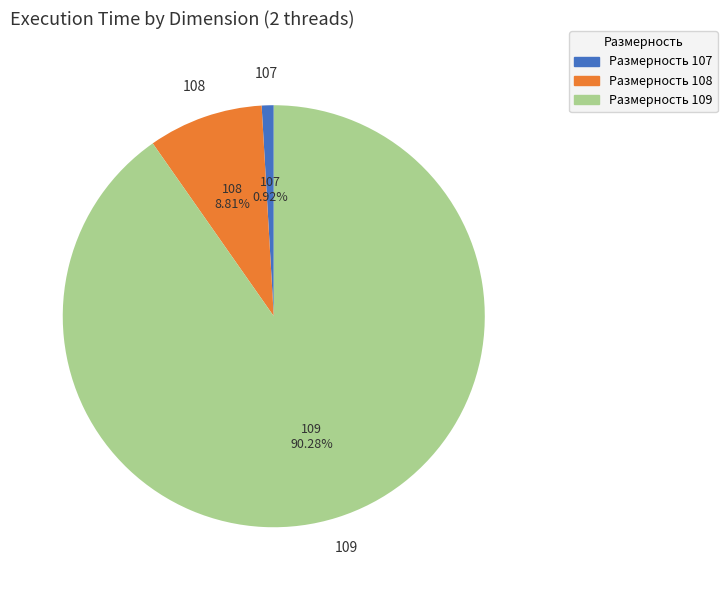

Which slice represents more than half of the pie?

Размерность 109